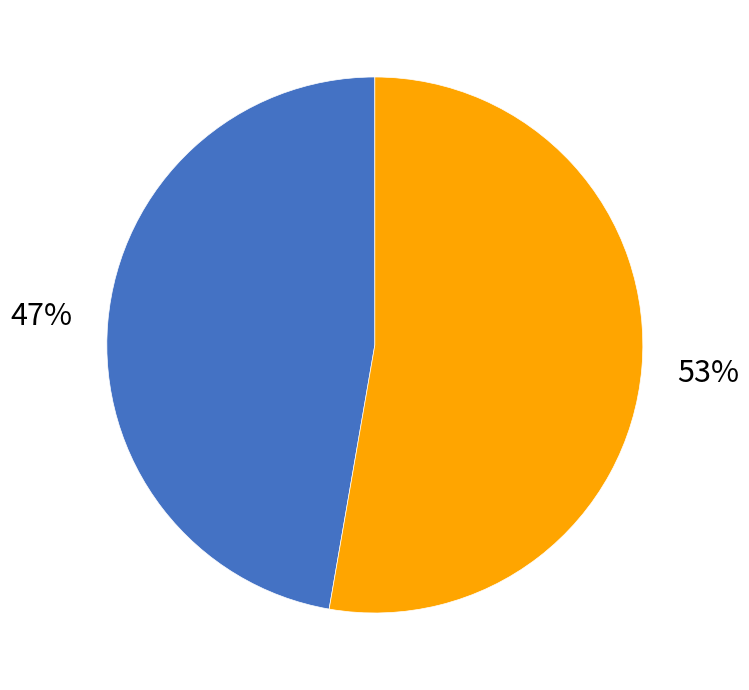

How many slices are in this pie chart?

2